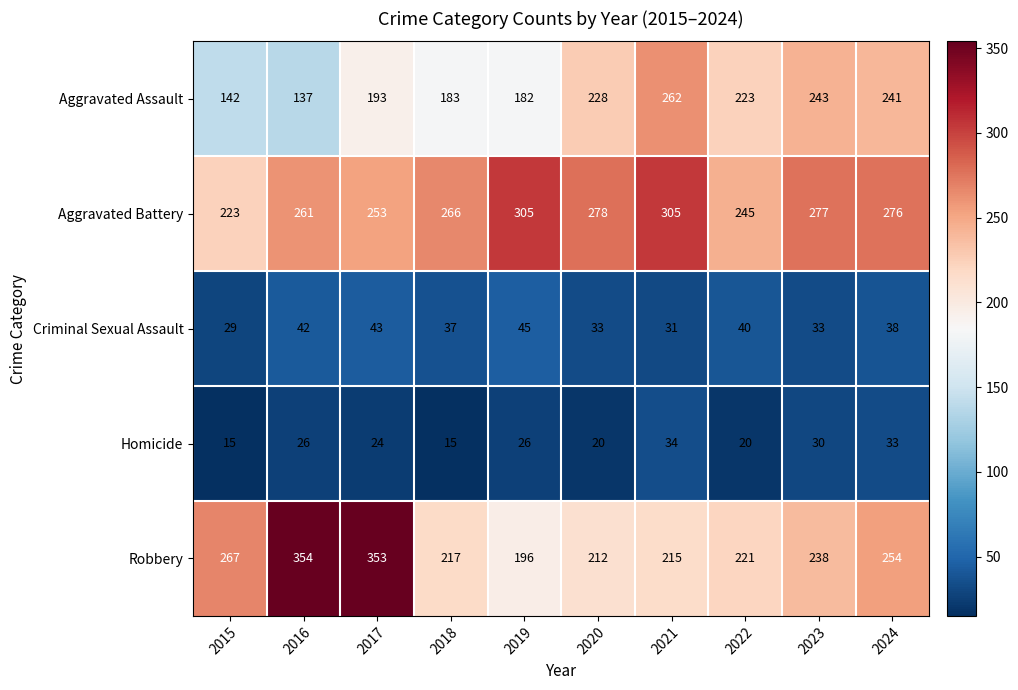

Where is Homicide nearest to the value 24?

2017